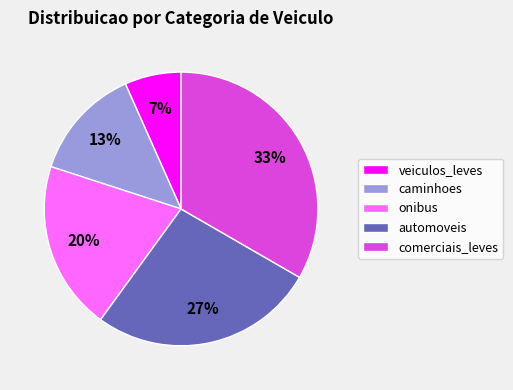

To the nearest percent, what is the average slice percentage?

20%